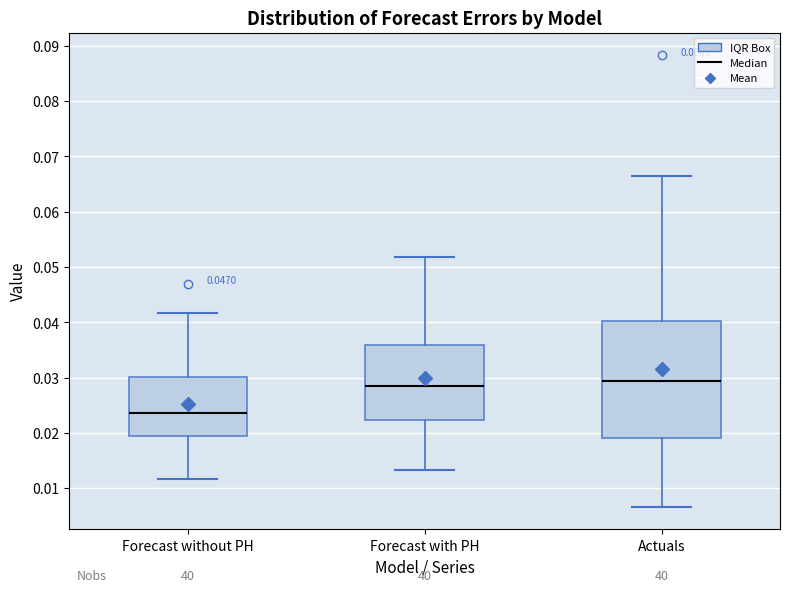

Where is the lower edge of the box for Actuals on the y-axis? The values are not printed on the chart, so give them approximately, as read against the axis.

0.019